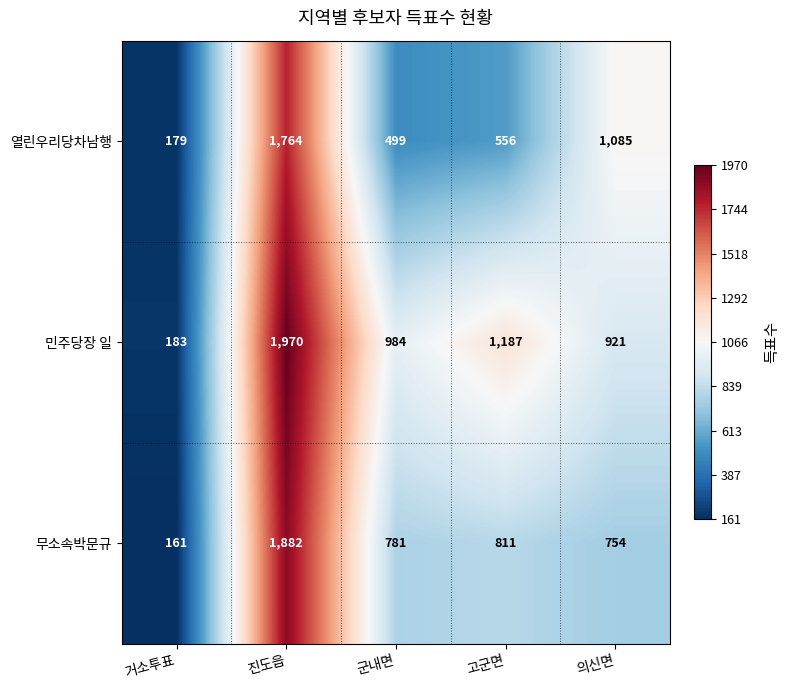

How many distinct data groups are displayed?

3